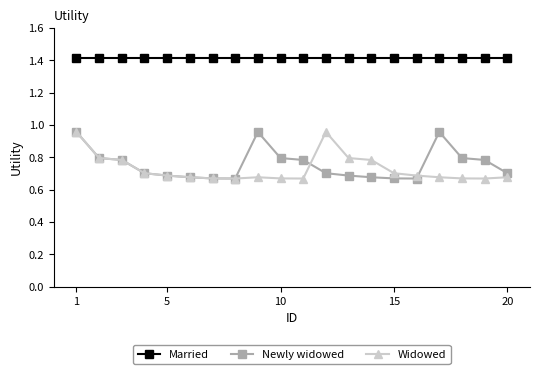

What is the value of the Married point at the 5th from the left?

1.4